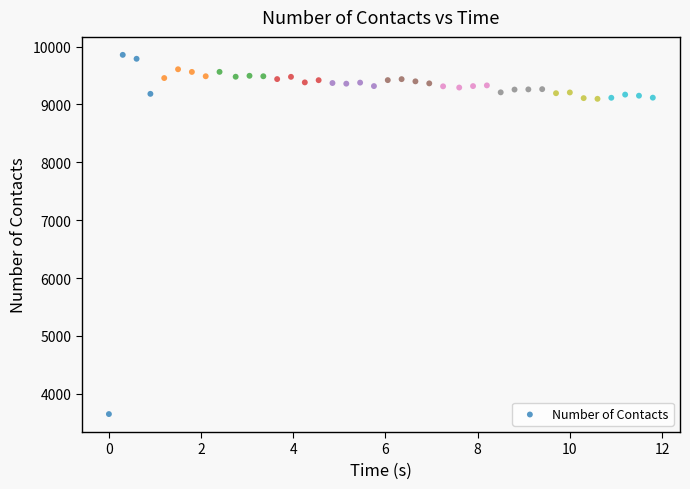

What is the range of Y values (max minus min)?

6209